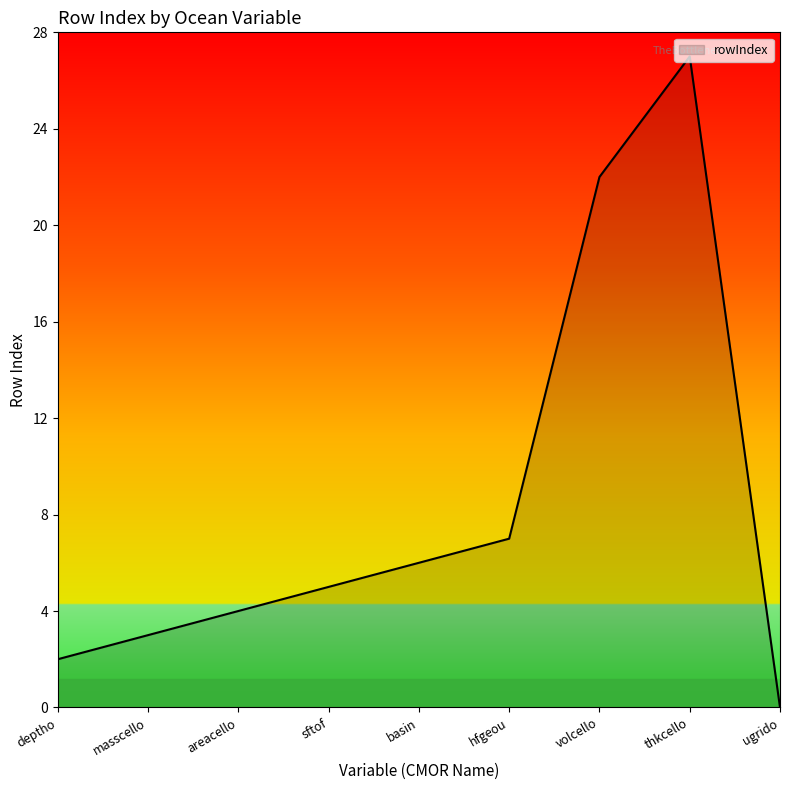

Between thkcello and masscello, which is larger?

thkcello